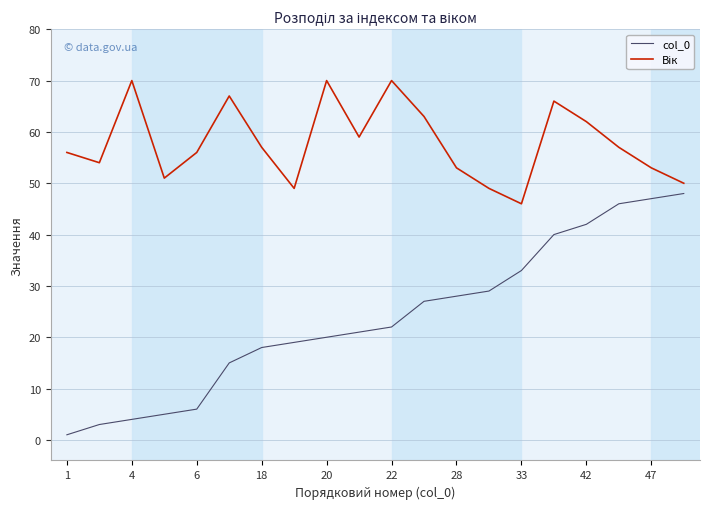

What is the difference between the maximum and minimum values in the col_0 series?

47